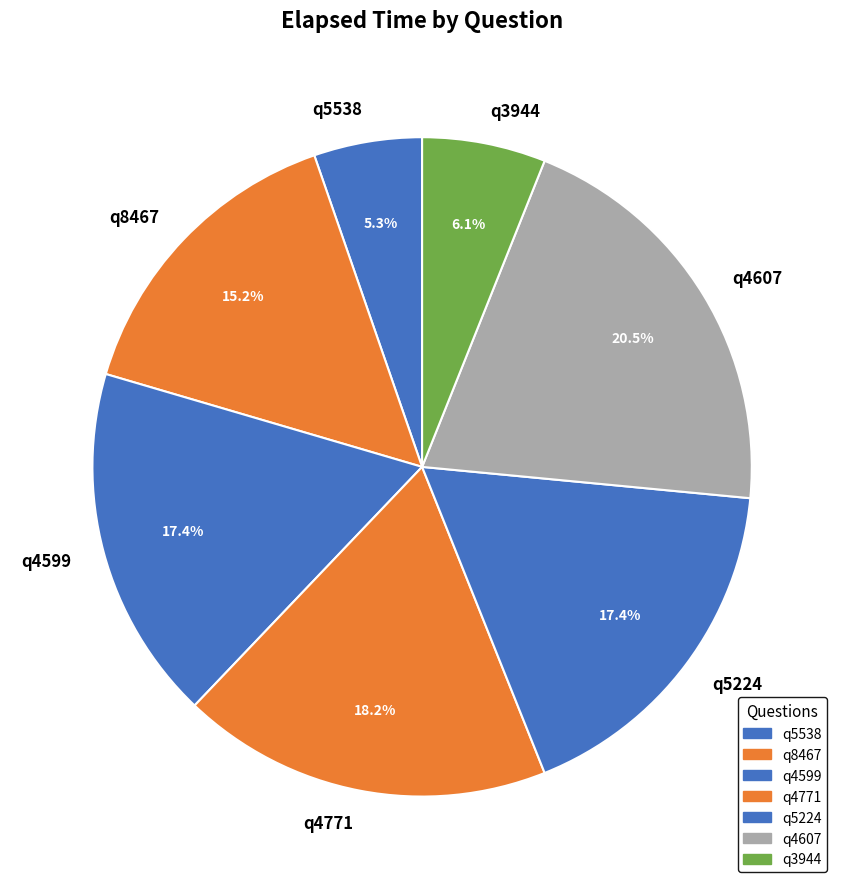

Do q8467 and q4599 together represent more than half of the pie?

No